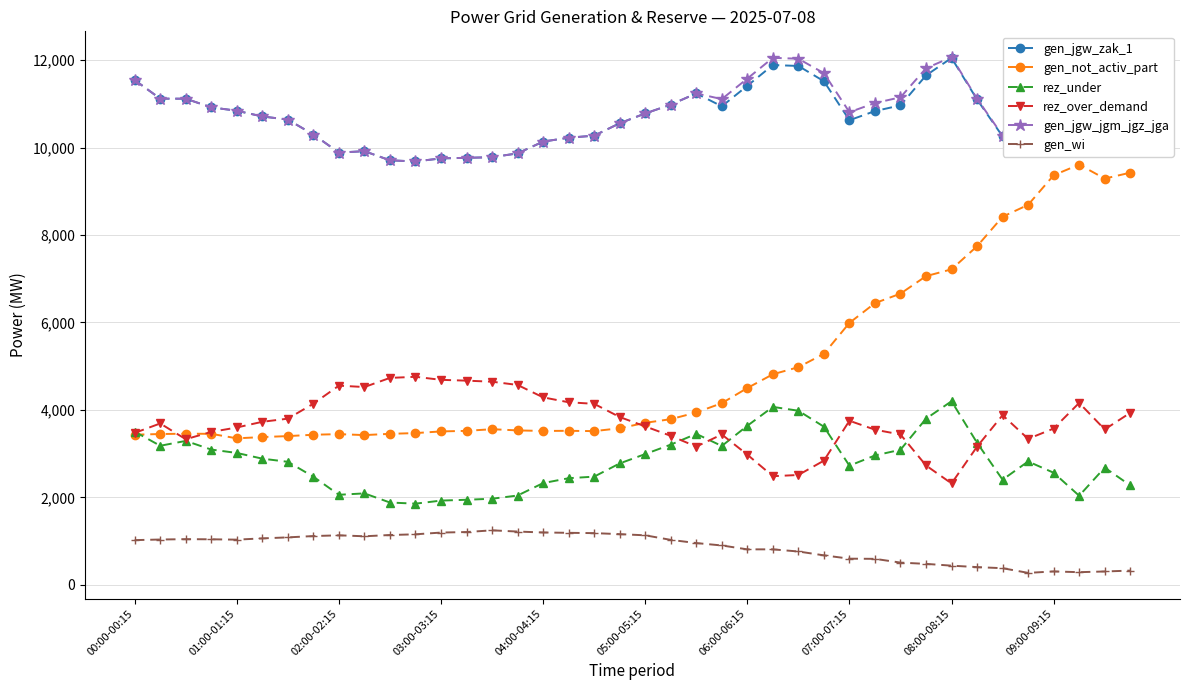

What is the minimum value shown in the chart?

273